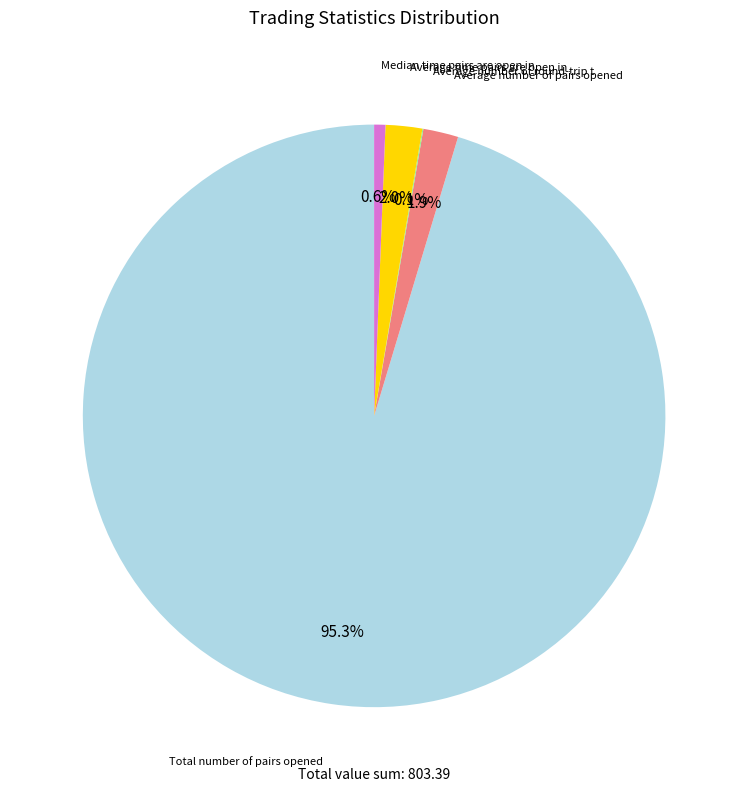

Does any single category account for the majority?

Yes